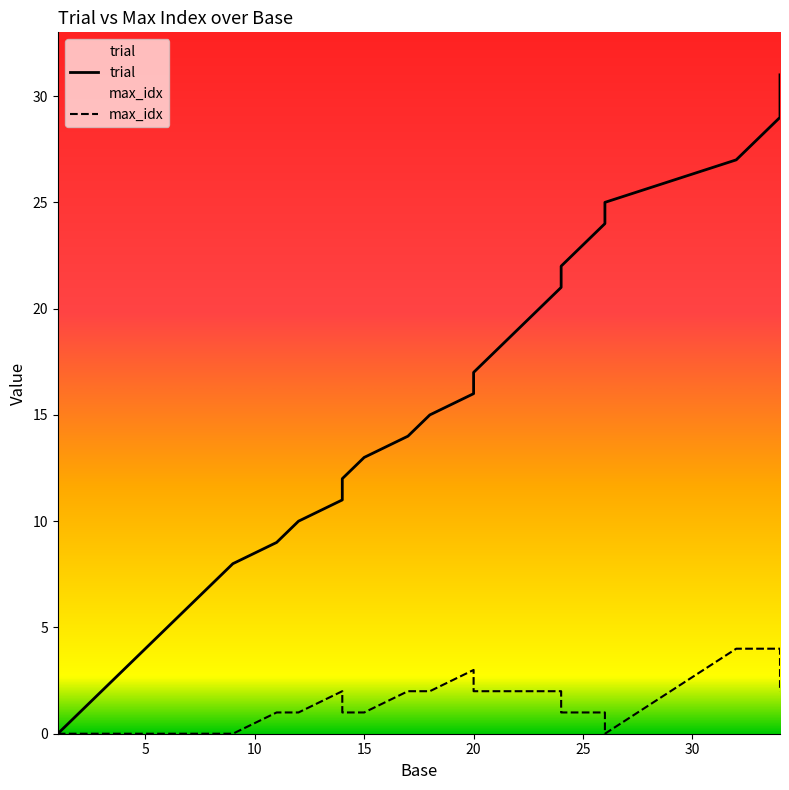

Read the trial value at 6, to the nearest 5.

5